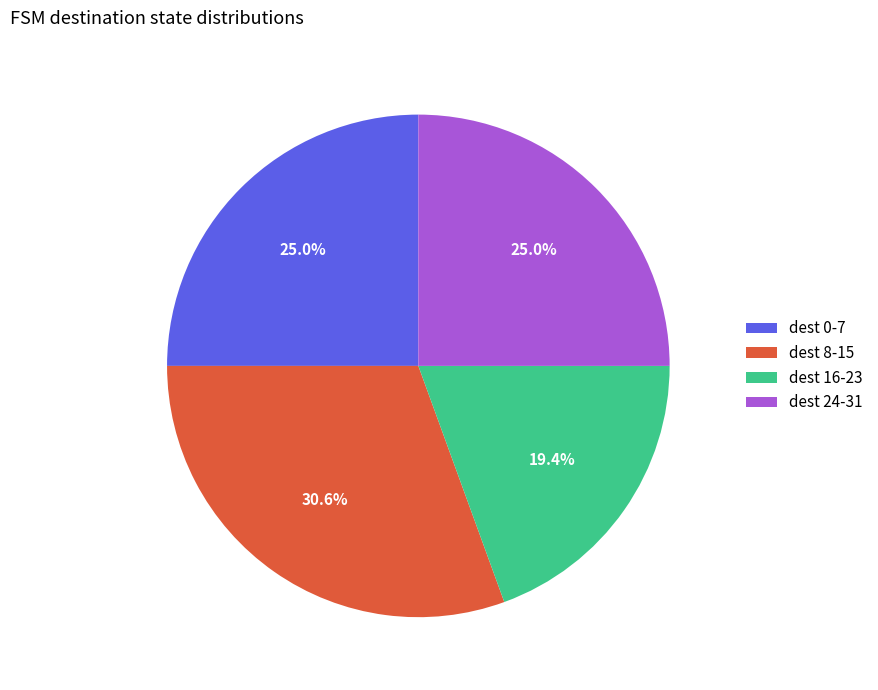

Between dest 8-15 and dest 0-7, which is larger?

dest 8-15